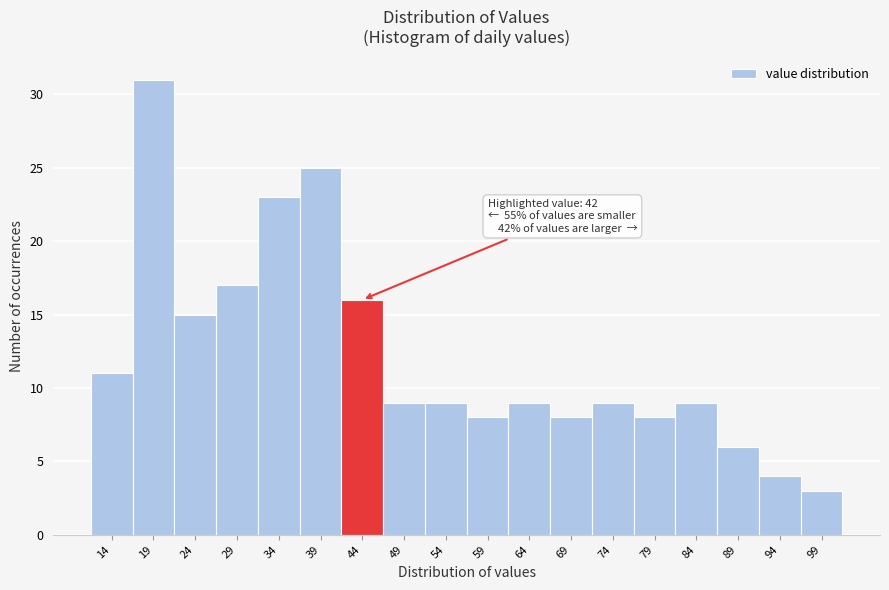

Which range on the x-axis has the tallest bar?

16.5 to 21.5